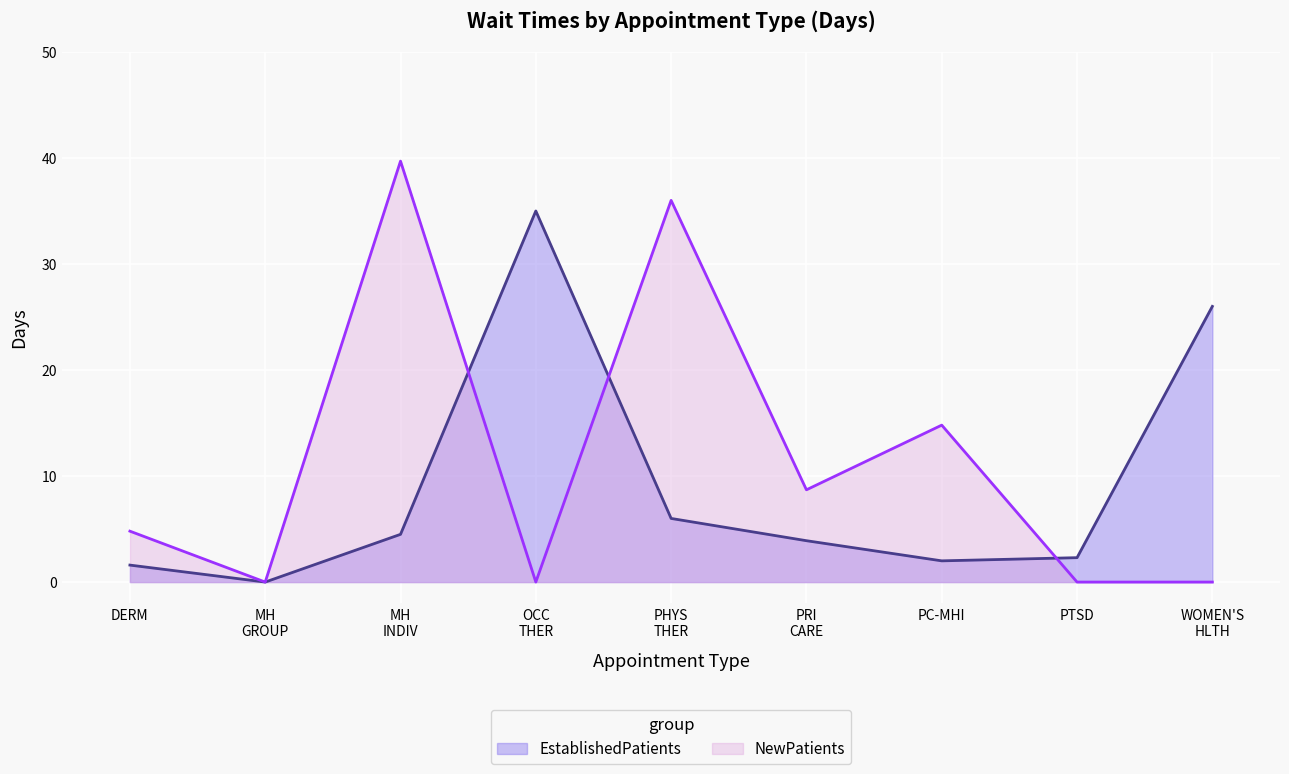

Which label corresponds to the largest value in the chart?

MH
INDIV